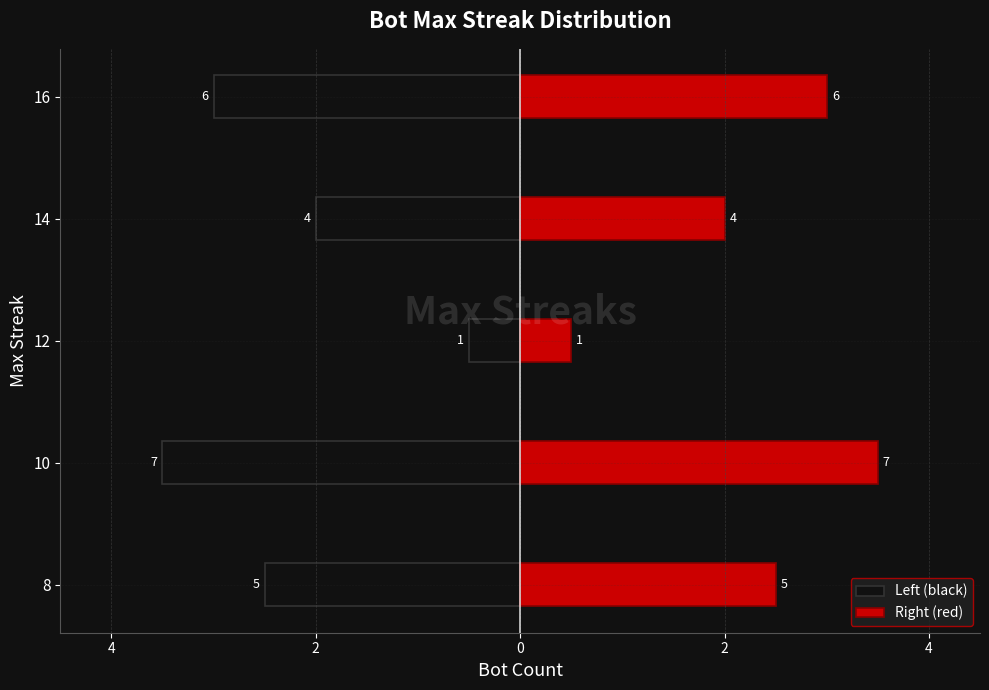

What is the average value of the Right (red) series?

2.3